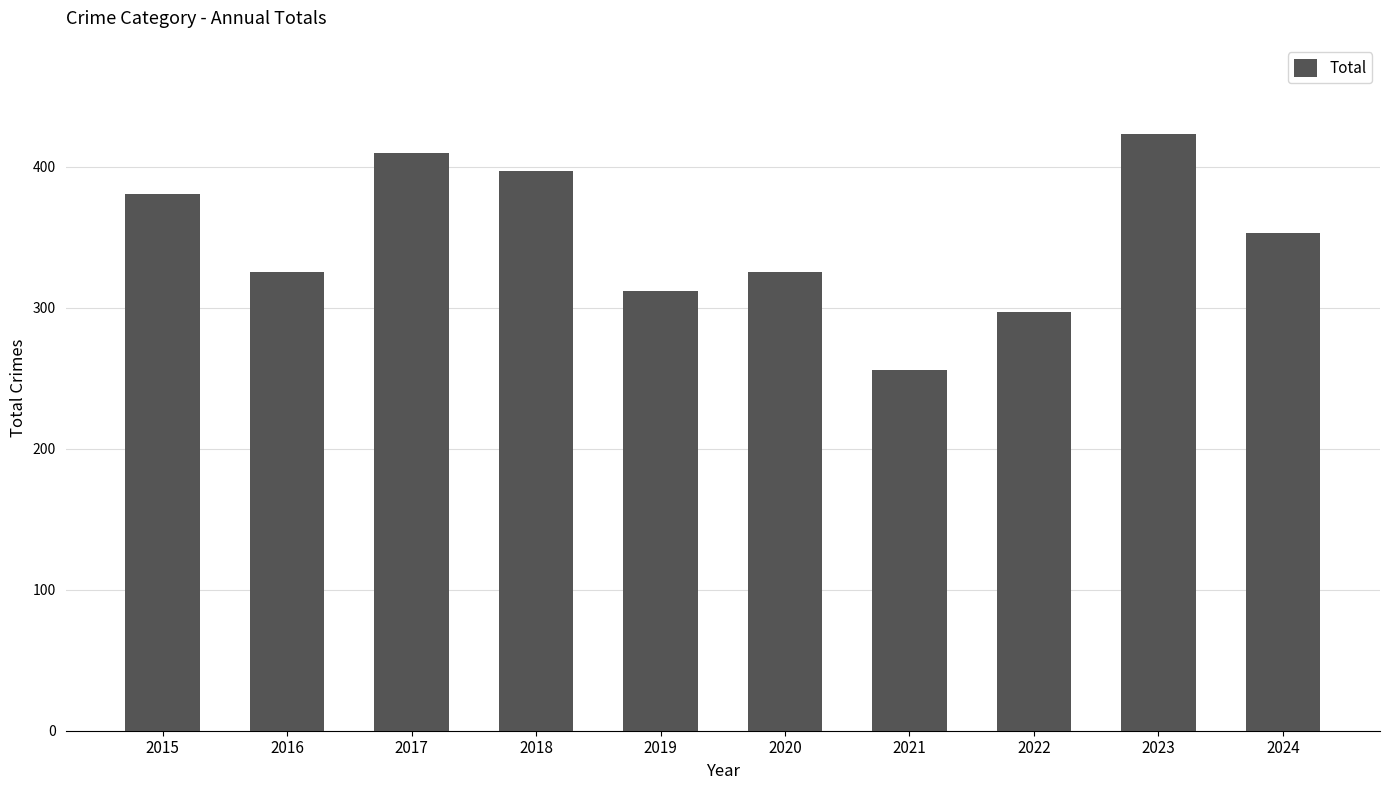

Reading left to right, transcribe all the data shown in this chart.

381	325	410	397	312	325	256	297	423	353